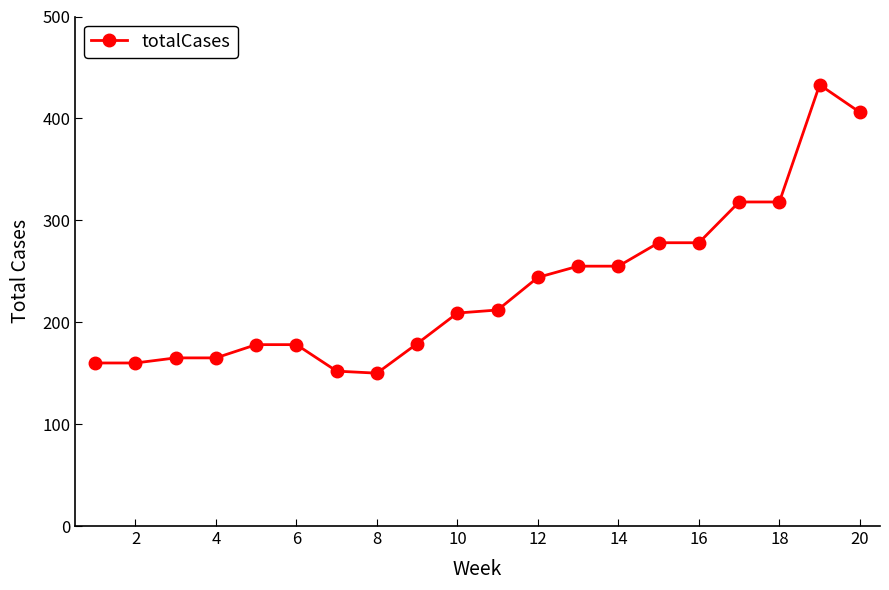

What is the minimum value shown in the chart?

150